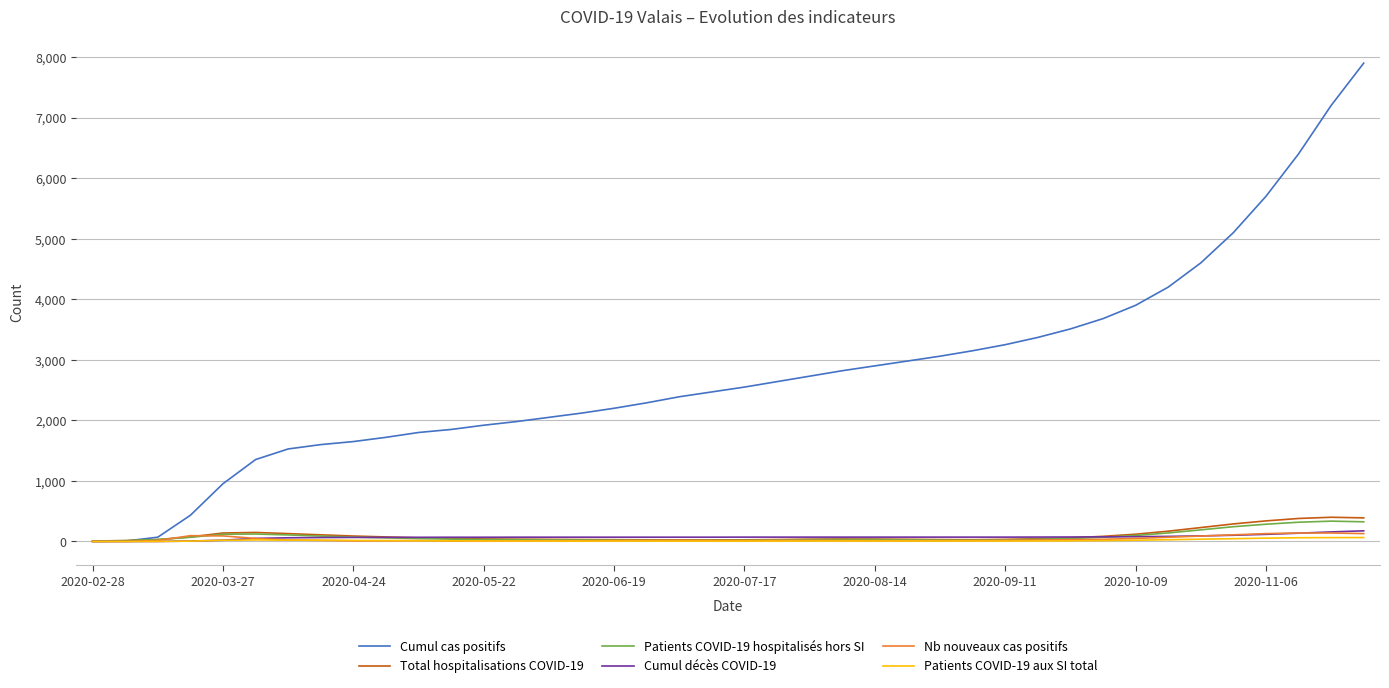

What is the sum of all Total hospitalisations COVID-19 values?

4014